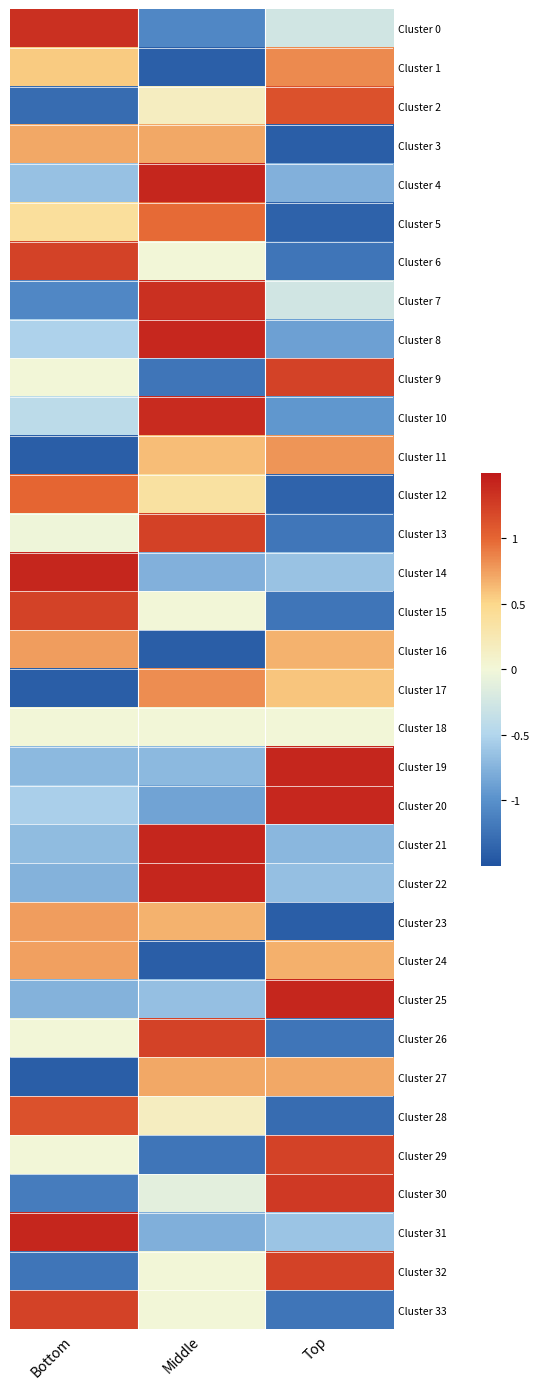

Reading left to right, list all the values displayed in this chart.

Cluster 0: Bottom=1.3	Middle=-1.1	Top=-0.3
Cluster 1: Bottom=0.6	Middle=-1.4	Top=0.8
Cluster 2: Bottom=-1.3	Middle=0.2	Top=1.1
Cluster 3: Bottom=0.7	Middle=0.7	Top=-1.4
Cluster 4: Bottom=-0.7	Middle=1.4	Top=-0.8
Cluster 5: Bottom=0.4	Middle=1.0	Top=-1.4
Cluster 6: Bottom=1.2	Middle=0.0	Top=-1.2
Cluster 7: Bottom=-1.1	Middle=1.3	Top=-0.3
Cluster 8: Bottom=-0.5	Middle=1.4	Top=-0.9
Cluster 9: Bottom=0.0	Middle=-1.2	Top=1.2
Cluster 10: Bottom=-0.4	Middle=1.4	Top=-1.0
Cluster 11: Bottom=-1.4	Middle=0.6	Top=0.8
Cluster 12: Bottom=1.0	Middle=0.4	Top=-1.4
Cluster 13: Bottom=-0.0	Middle=1.2	Top=-1.2
Cluster 14: Bottom=1.4	Middle=-0.8	Top=-0.6
Cluster 15: Bottom=1.2	Middle=0.0	Top=-1.2
Cluster 16: Bottom=0.8	Middle=-1.4	Top=0.7
Cluster 17: Bottom=-1.4	Middle=0.8	Top=0.6
Cluster 18: Bottom=0.0	Middle=0.0	Top=0.0
Cluster 19: Bottom=-0.7	Middle=-0.7	Top=1.4
Cluster 20: Bottom=-0.5	Middle=-0.9	Top=1.4
Cluster 21: Bottom=-0.7	Middle=1.4	Top=-0.7
Cluster 22: Bottom=-0.8	Middle=1.4	Top=-0.7
Cluster 23: Bottom=0.8	Middle=0.7	Top=-1.4
Cluster 24: Bottom=0.7	Middle=-1.4	Top=0.7
Cluster 25: Bottom=-0.8	Middle=-0.7	Top=1.4
Cluster 26: Bottom=0.0	Middle=1.2	Top=-1.2
Cluster 27: Bottom=-1.4	Middle=0.7	Top=0.7
Cluster 28: Bottom=1.1	Middle=0.2	Top=-1.3
Cluster 29: Bottom=0.0	Middle=-1.2	Top=1.2
Cluster 30: Bottom=-1.2	Middle=-0.1	Top=1.3
Cluster 31: Bottom=1.4	Middle=-0.8	Top=-0.6
Cluster 32: Bottom=-1.2	Middle=0.0	Top=1.2
Cluster 33: Bottom=1.2	Middle=0.0	Top=-1.2